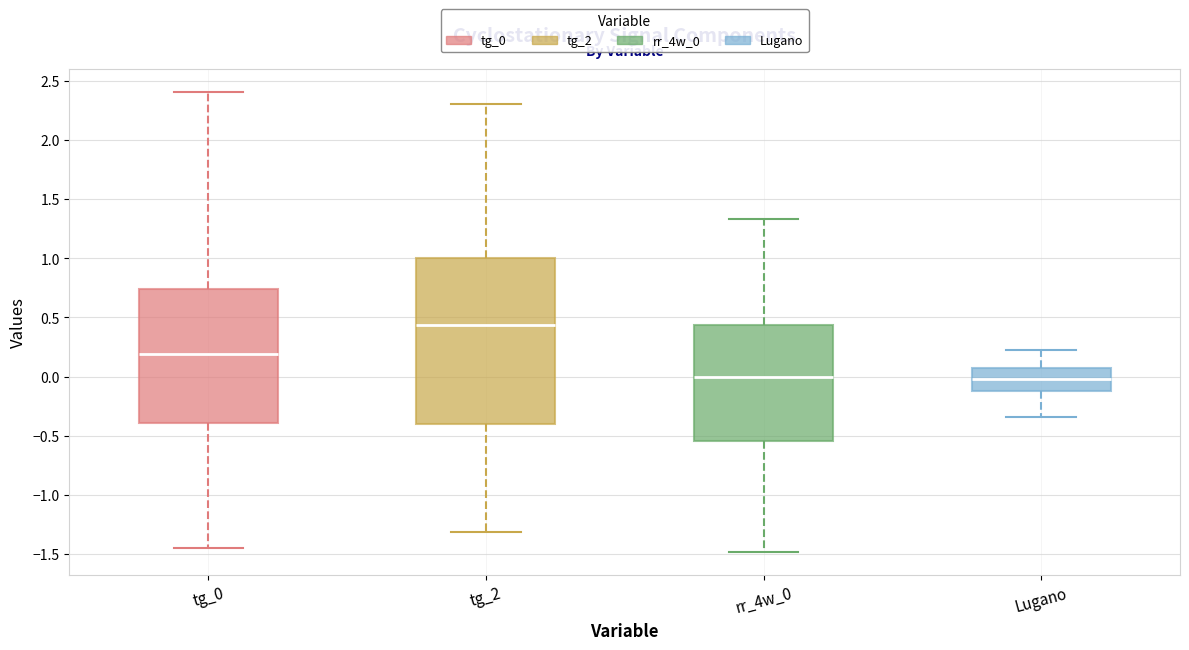

Reading left to right, transcribe this box plot: for each box, give where its median line is, the range the box spans, and where its two whiskers end, as read against the y-axis. The values are not printed on the chart, so give them approximately, as read against the axis.

tg_0: median 0.20, box -0.40 to 0.75, whiskers -1.45 to 2.40
tg_2: median 0.45, box -0.40 to 1.00, whiskers -1.30 to 2.30
rr_4w_0: median 0.00, box -0.55 to 0.45, whiskers -1.50 to 1.35
Lugano: median 0.00, box -0.10 to 0.05, whiskers -0.35 to 0.25